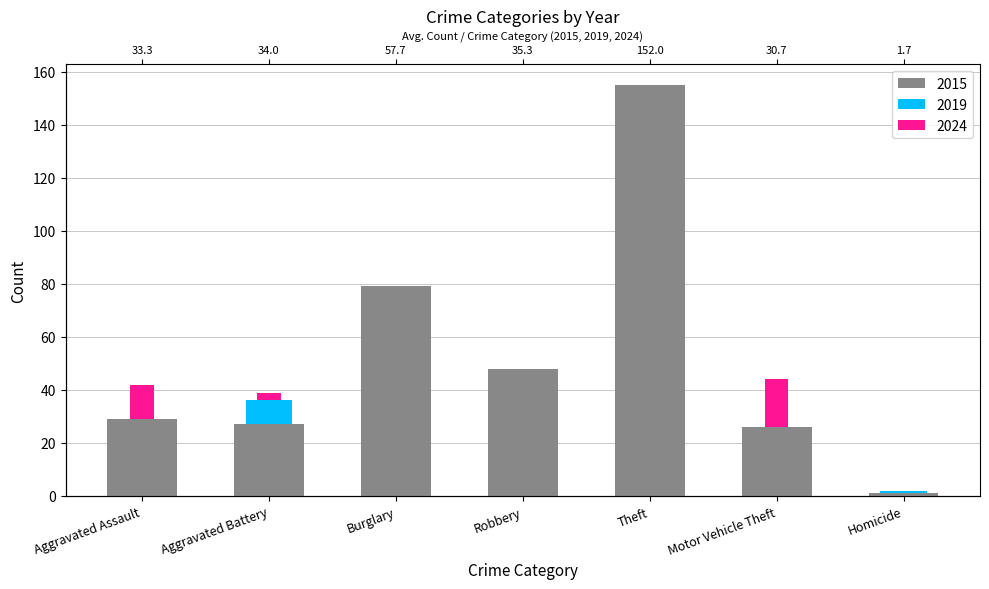

What is the sum of the 2024 values at Homicide and Theft?

149